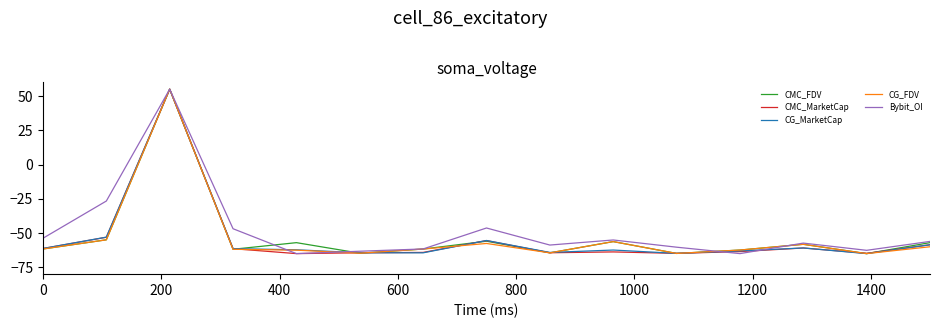

What is the minimum value shown in the chart?

-65.0